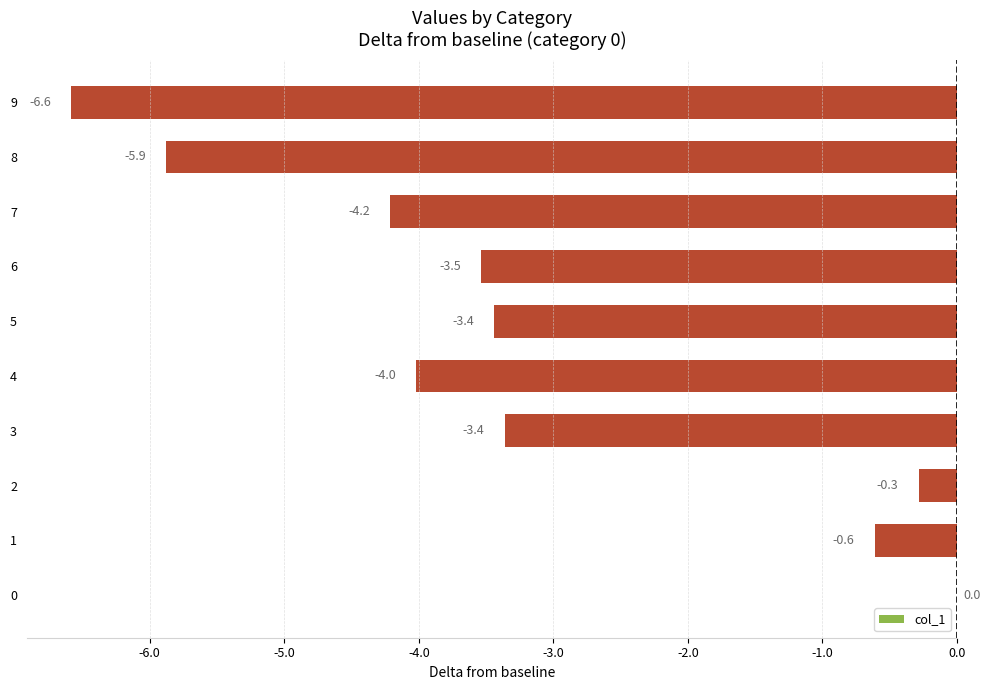

What is the change in value from 0 to 1?

-0.6